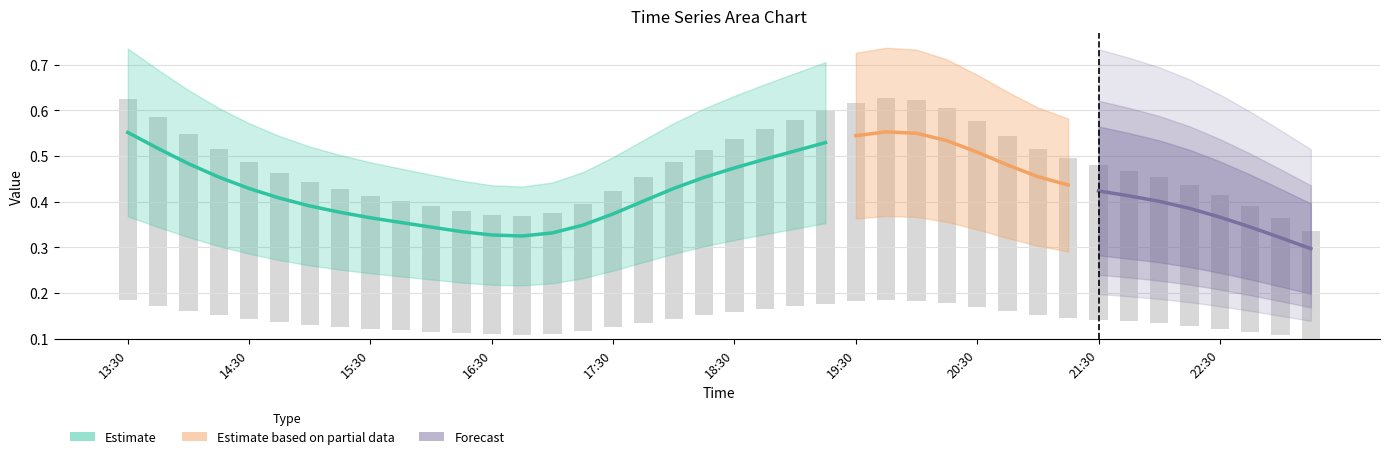

What is the difference between the highest and lowest values at 19:30?

0.4